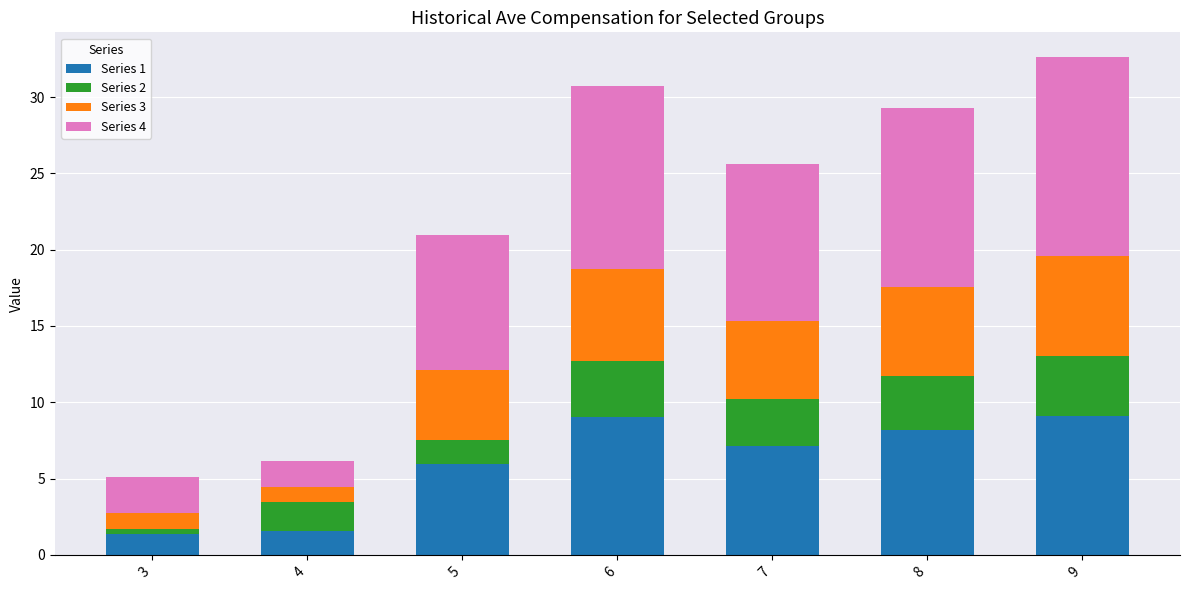

How many categories are shown in the chart?

7